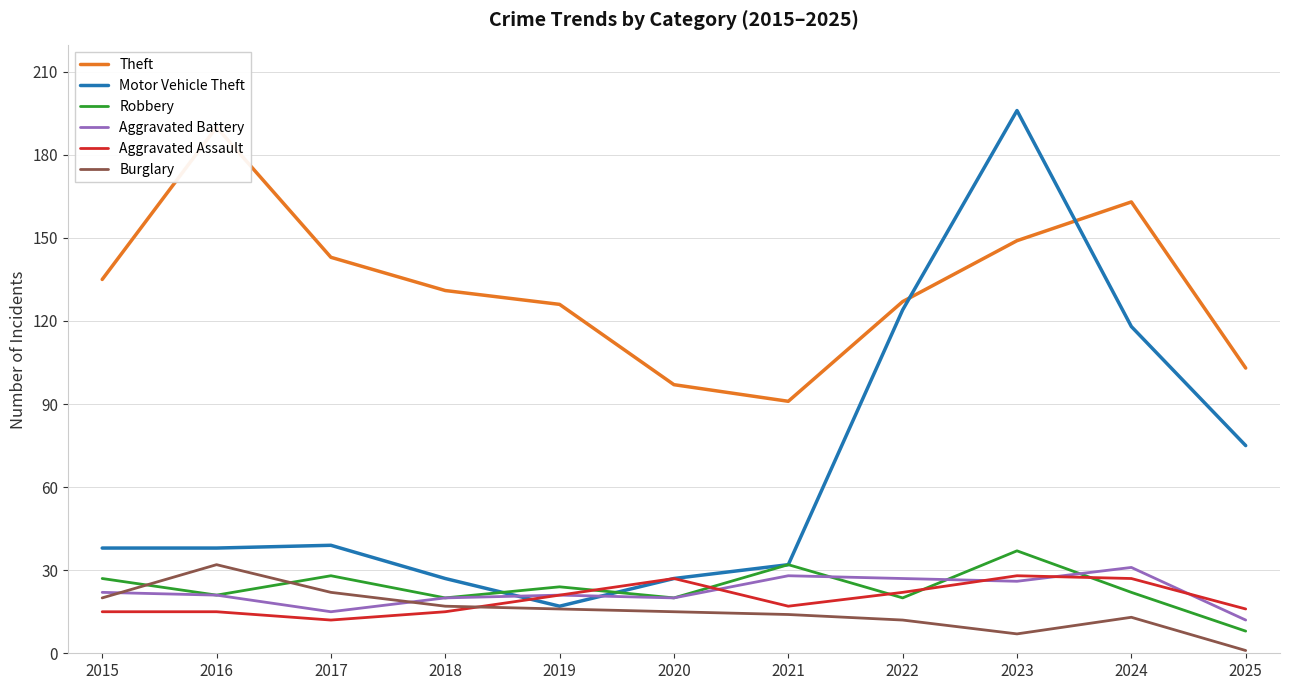

Which series has the largest range (max minus min)?

Motor Vehicle Theft